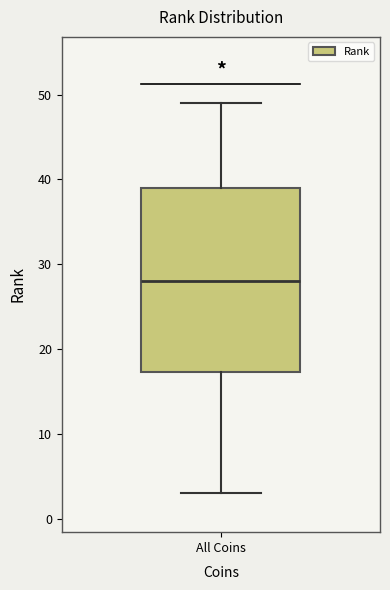

Transcribe this box plot: give where the median line is, the range the box spans, and where the two whiskers end, as read against the y-axis. The values are not printed on the chart, so give them approximately, as read against the axis.

median 28, box 17 to 39, whiskers 3 to 49